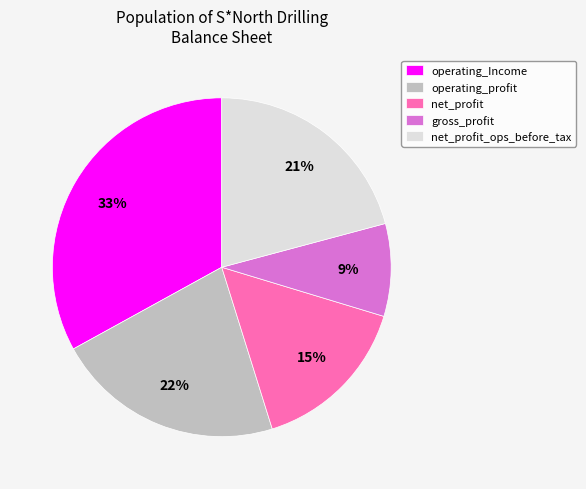

Do operating_profit and net_profit together represent more than half of the pie?

No